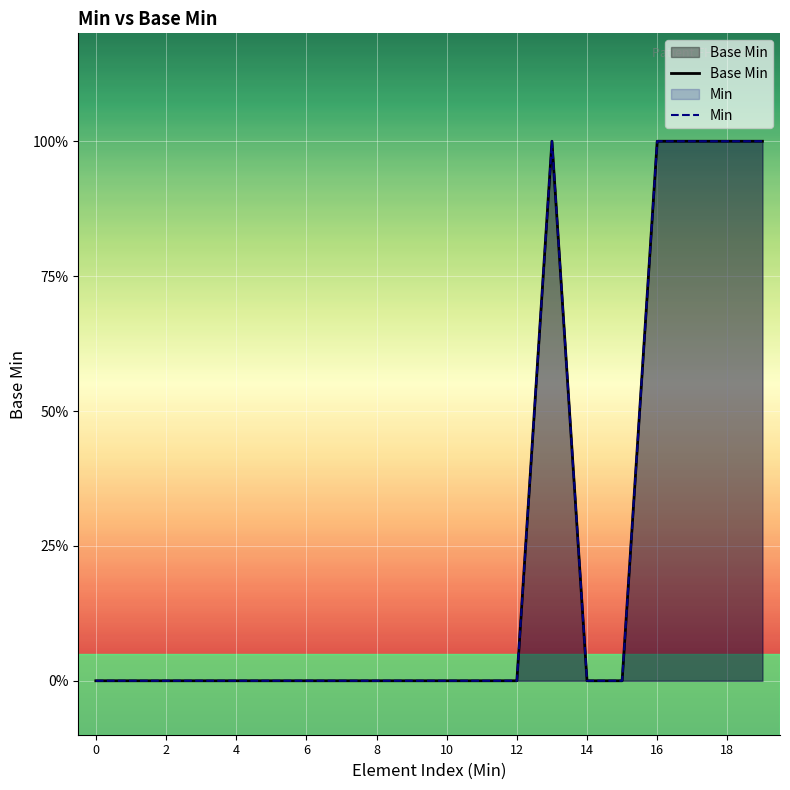

Between 6 and 2, which is larger?

6